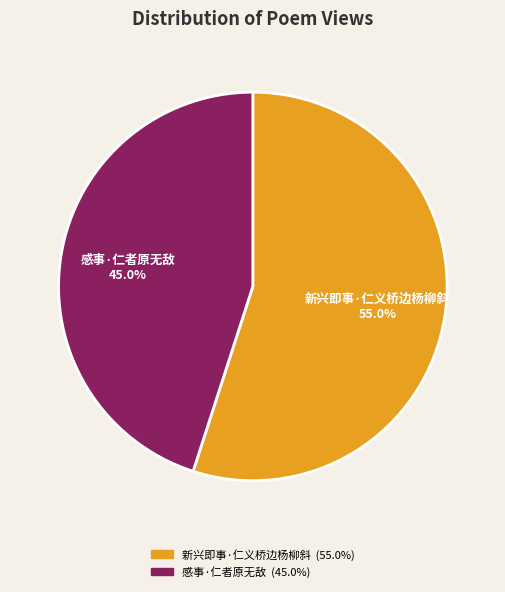

Which category has the smallest portion of the pie?

感事·仁者原无敌